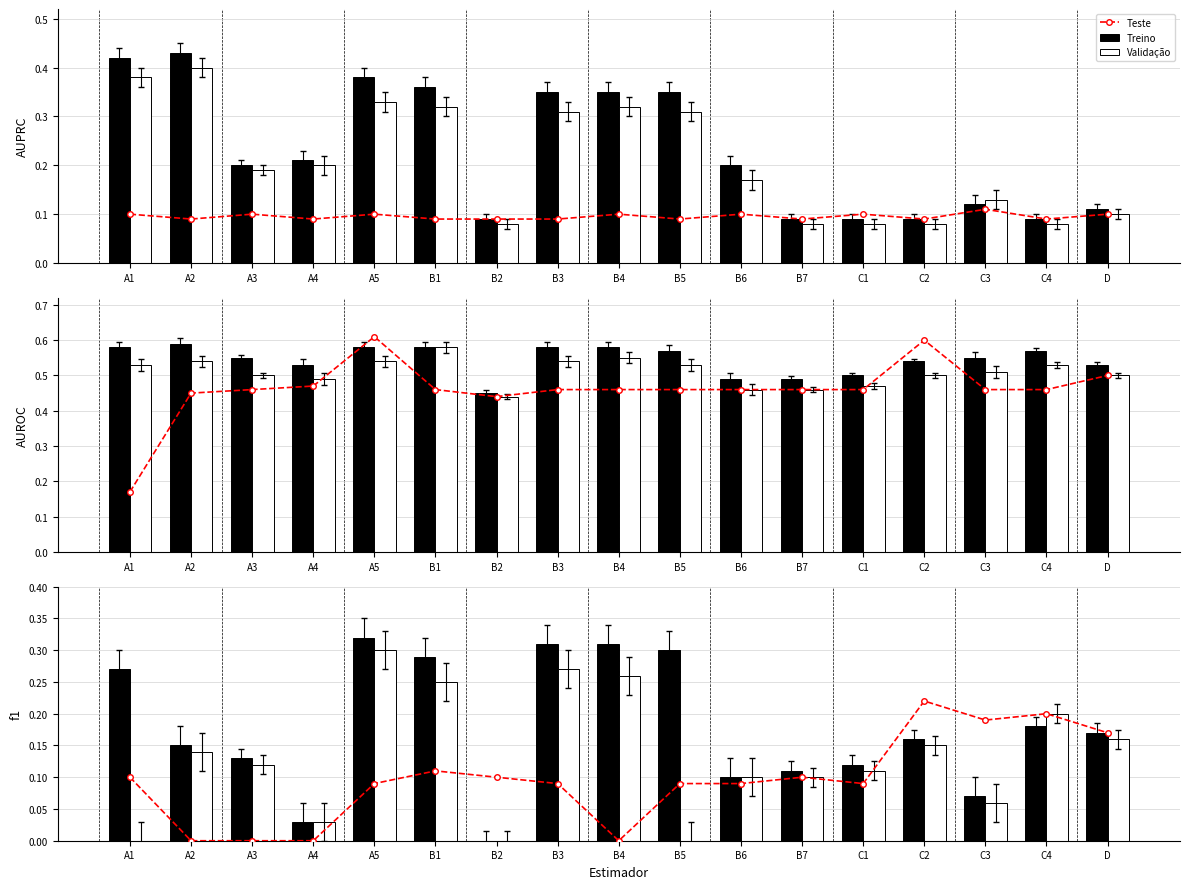

What is the spread (max minus min) of values at A1?

0.3